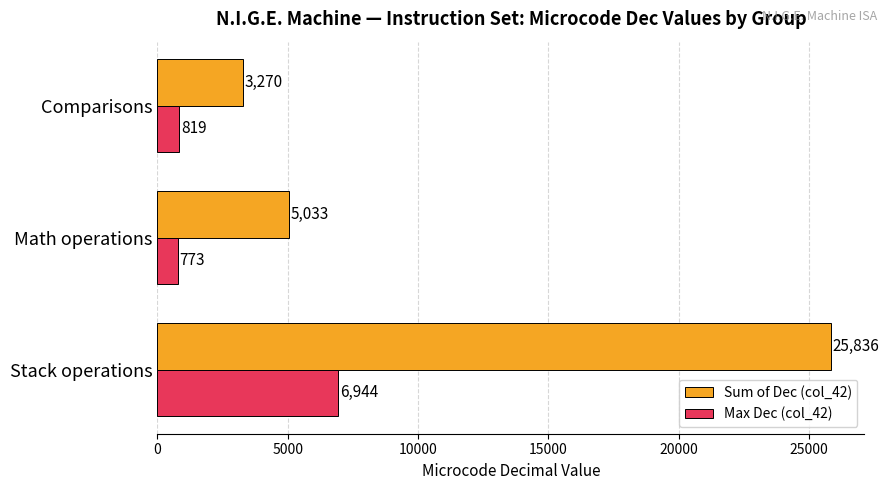

Which category has the lowest value across all series?

Math operations